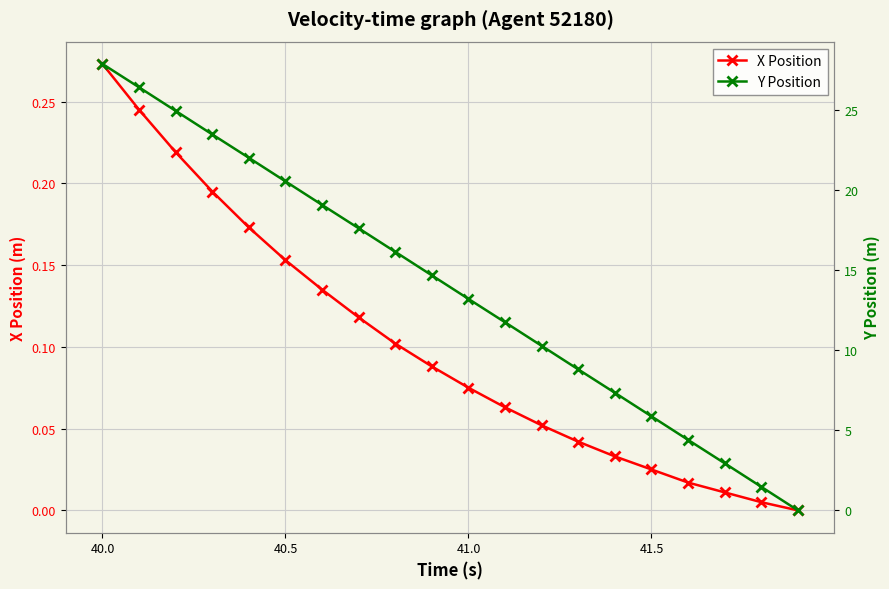

At which label does X Position reach its peak?

40.0